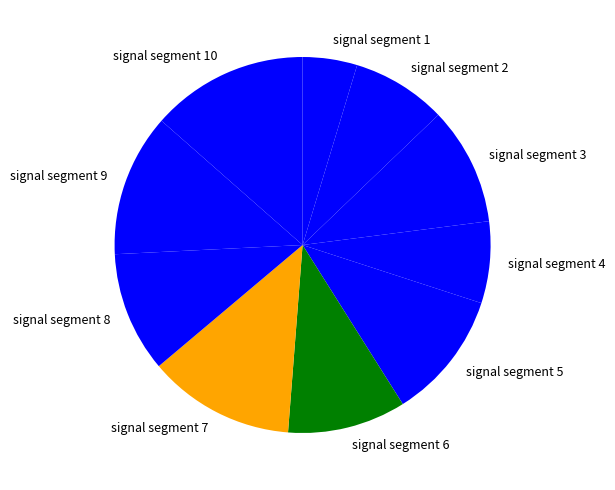

Does signal segment 8 represent more than half of the total?

No